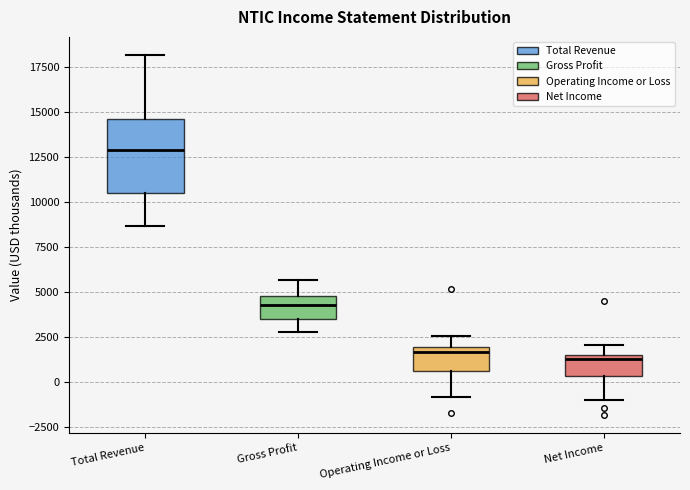

Reading left to right, transcribe this box plot: for each box, give where its median line is, the range the box spans, and where its two whiskers end, as read against the y-axis. The values are not printed on the chart, so give them approximately, as read against the axis.

Total Revenue: median 13000, box 10500 to 14500, whiskers 8500 to 18000
Gross Profit: median 4500, box 3500 to 5000, whiskers 3000 to 5500
Operating Income or Loss: median 1500, box 500 to 2000, whiskers -1000 to 2500
Net Income: median 1500 (just below the box's upper edge), box 500 to 1500, whiskers -1000 to 2000